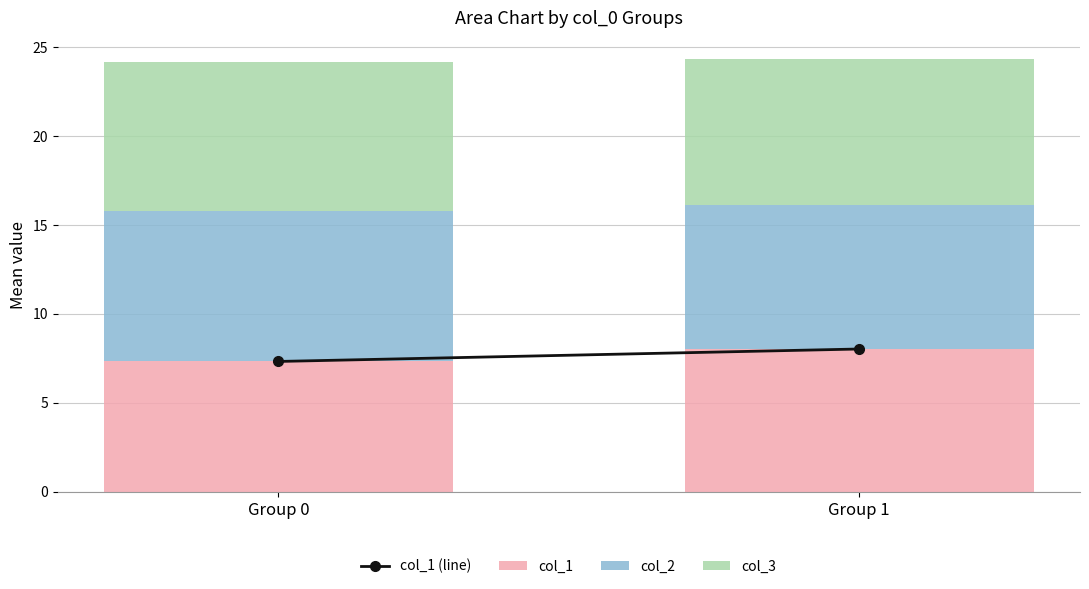

Which category has the highest value in the col_1 series?

Group 1